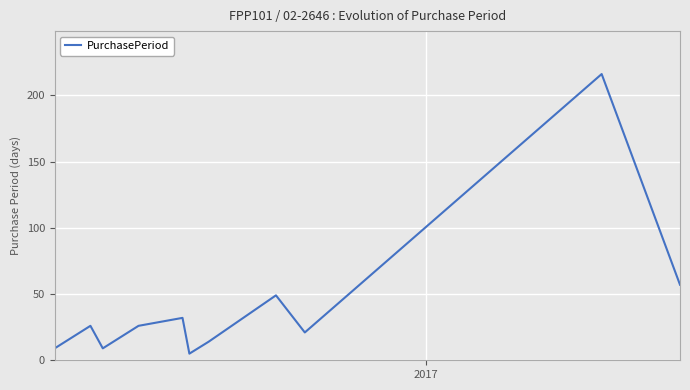

What is the sum of all values?

464